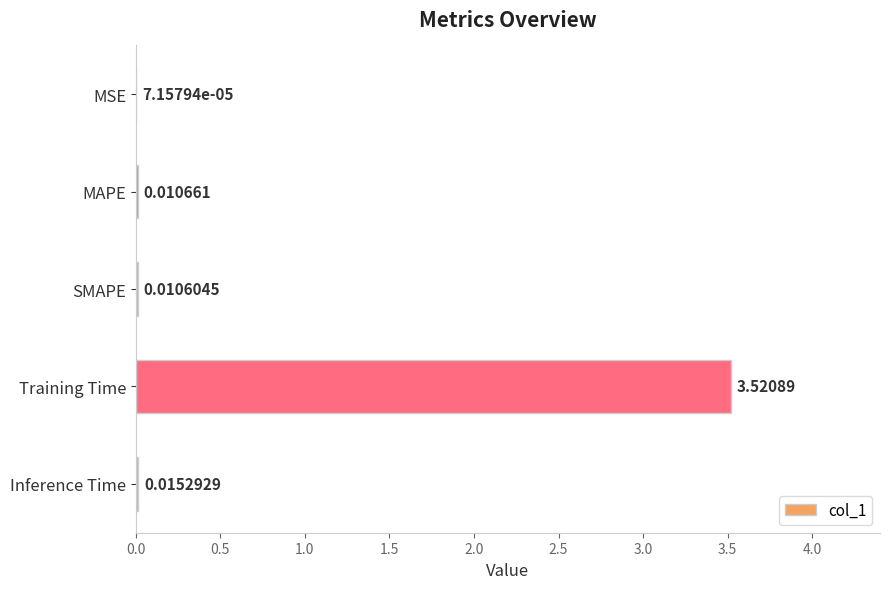

What is the sum of all values?

3.6